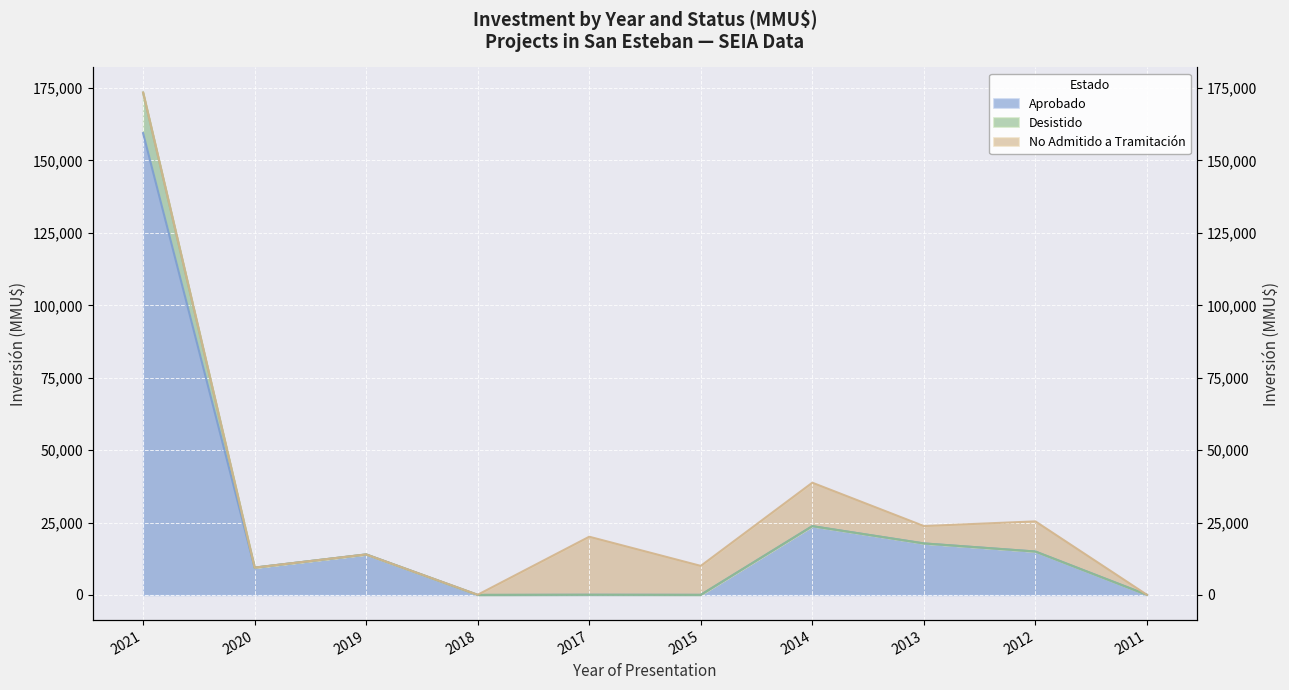

The Desistido series shows 106 at 2017. True or false?

False